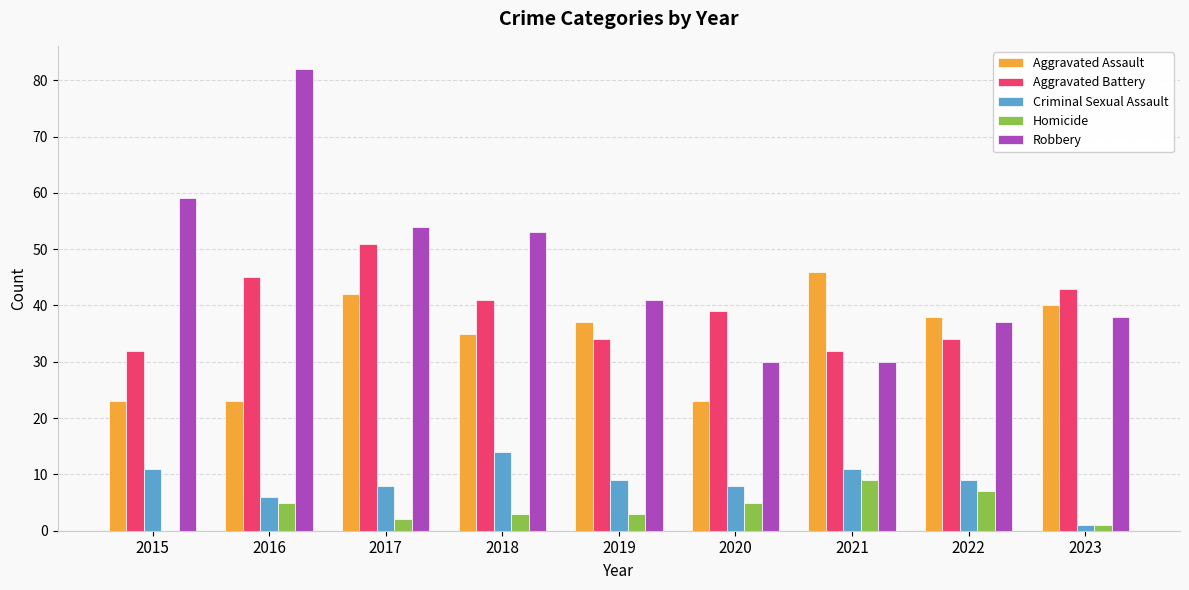

What is the spread (max minus min) of values at 2022?

31